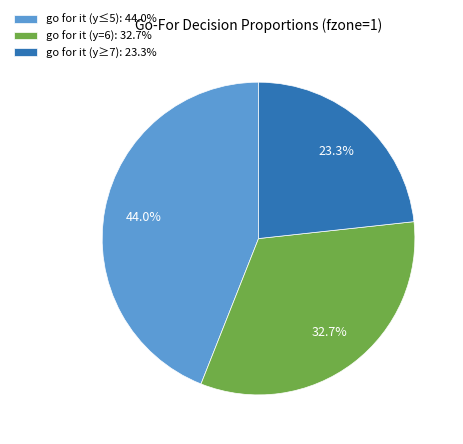

To the nearest percent, what is the average slice percentage?

33%